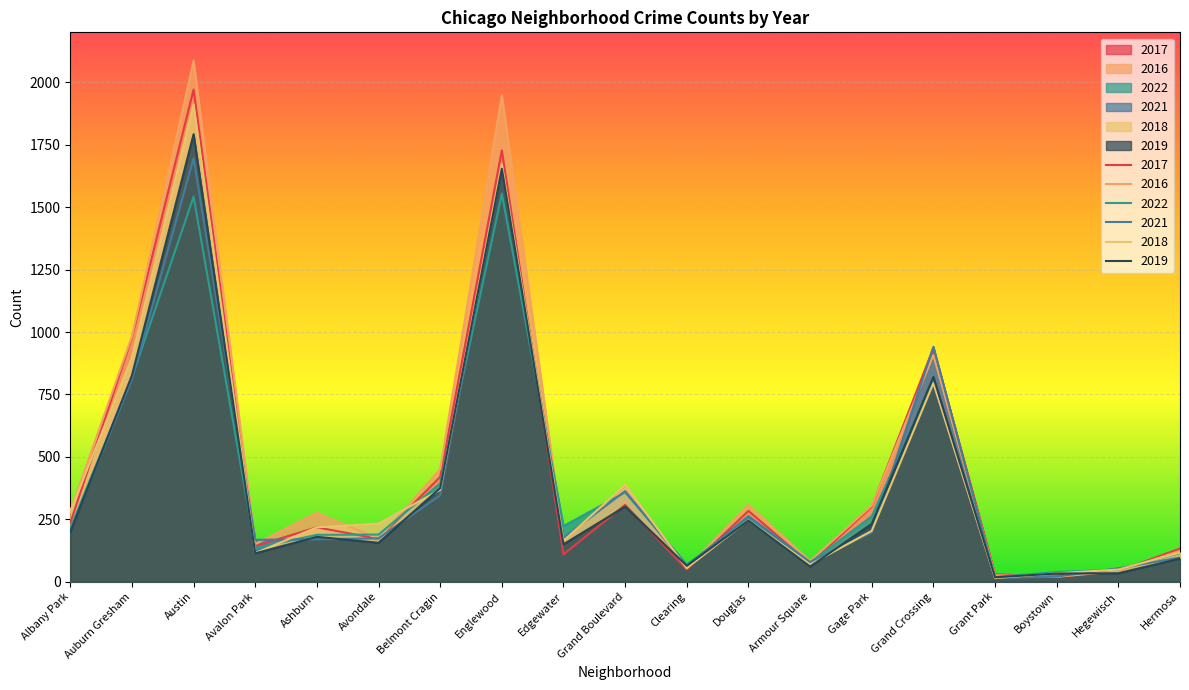

What are all the series names shown in the legend?

2017, 2016, 2022, 2021, 2018, 2019